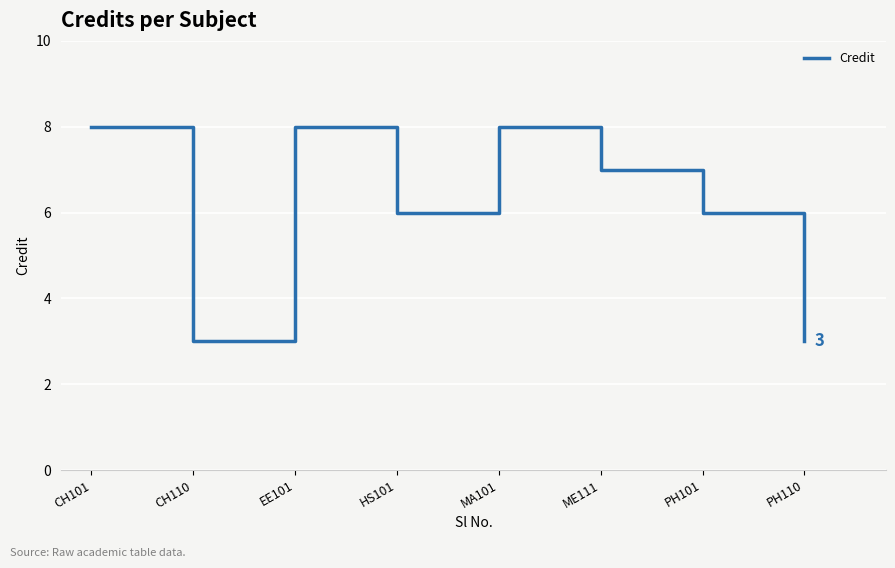

At which category does the data reach its first local valley?

CH110